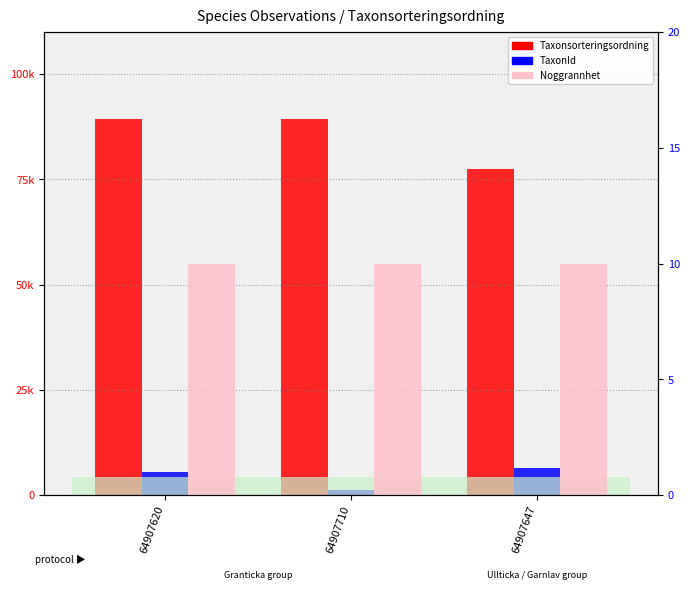

Which series has the largest total across all categories?

Taxonsorteringsordning